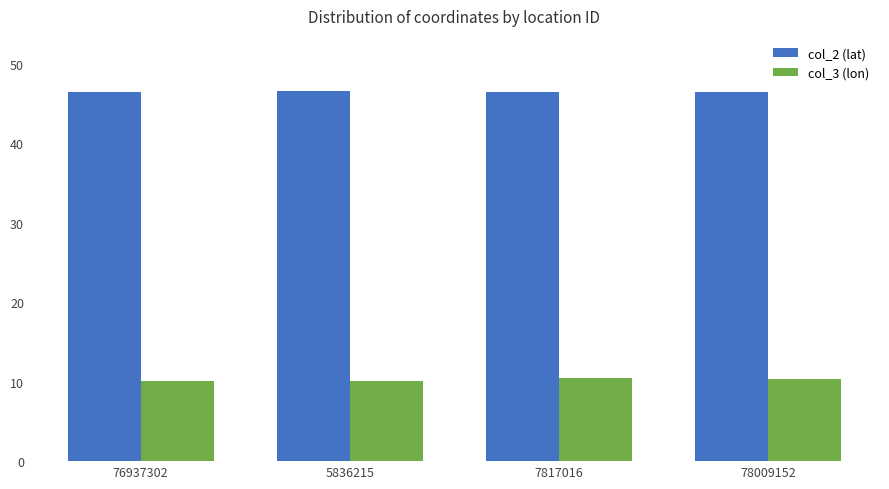

Which series has the largest total across all categories?

col_2 (lat)